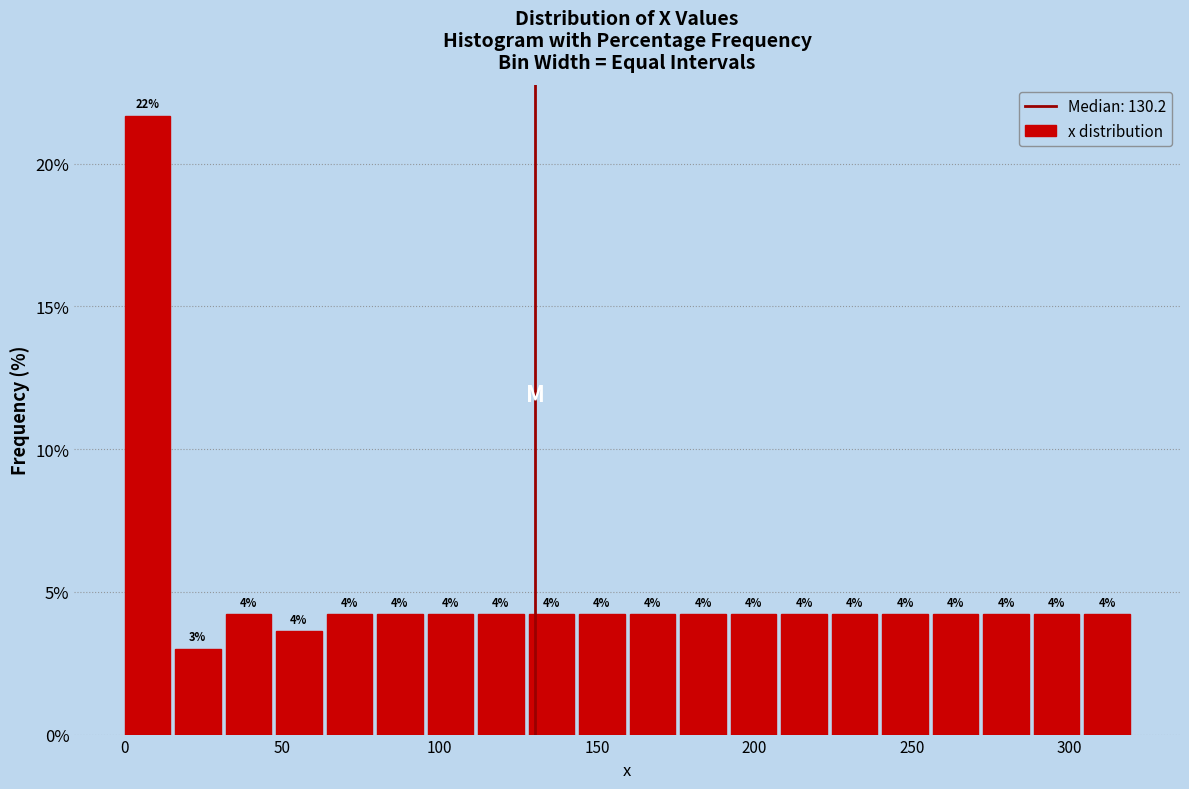

Read against the x-axis, roughly where is the centre of the tallest bar?

5